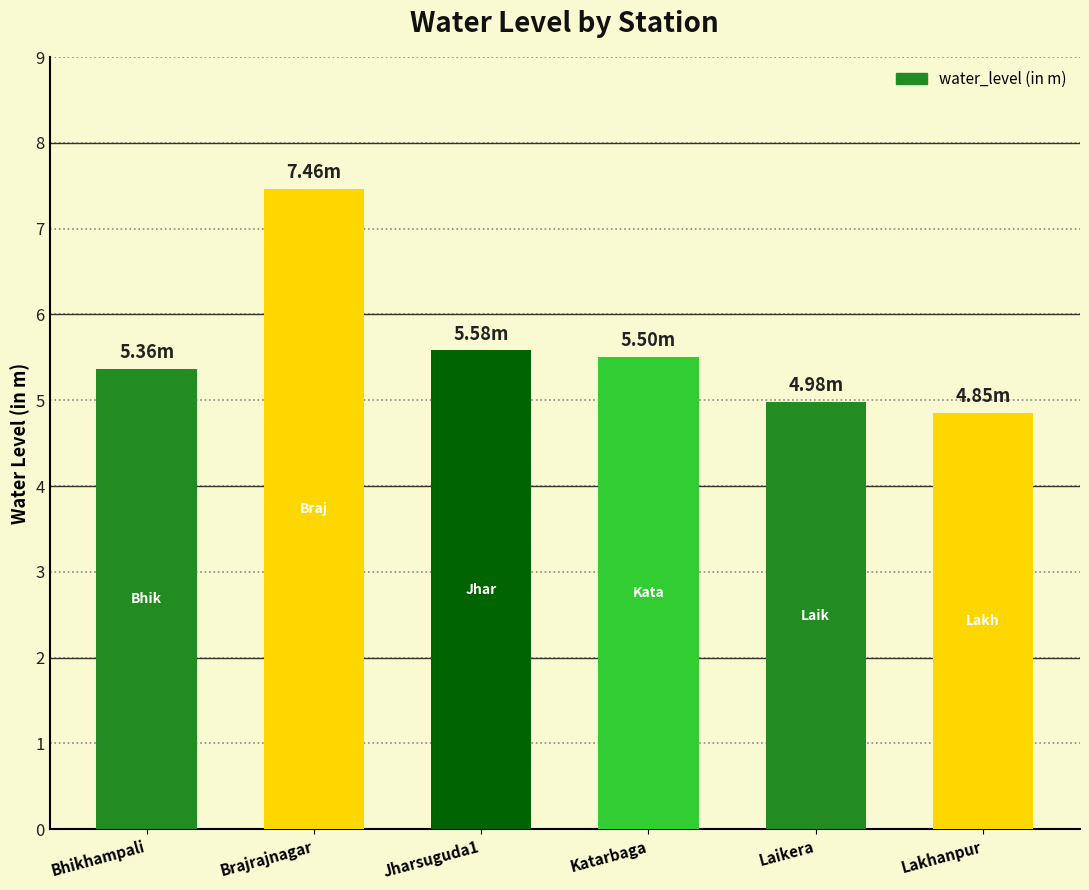

What is the value of the 1st bar from the left?

5.4